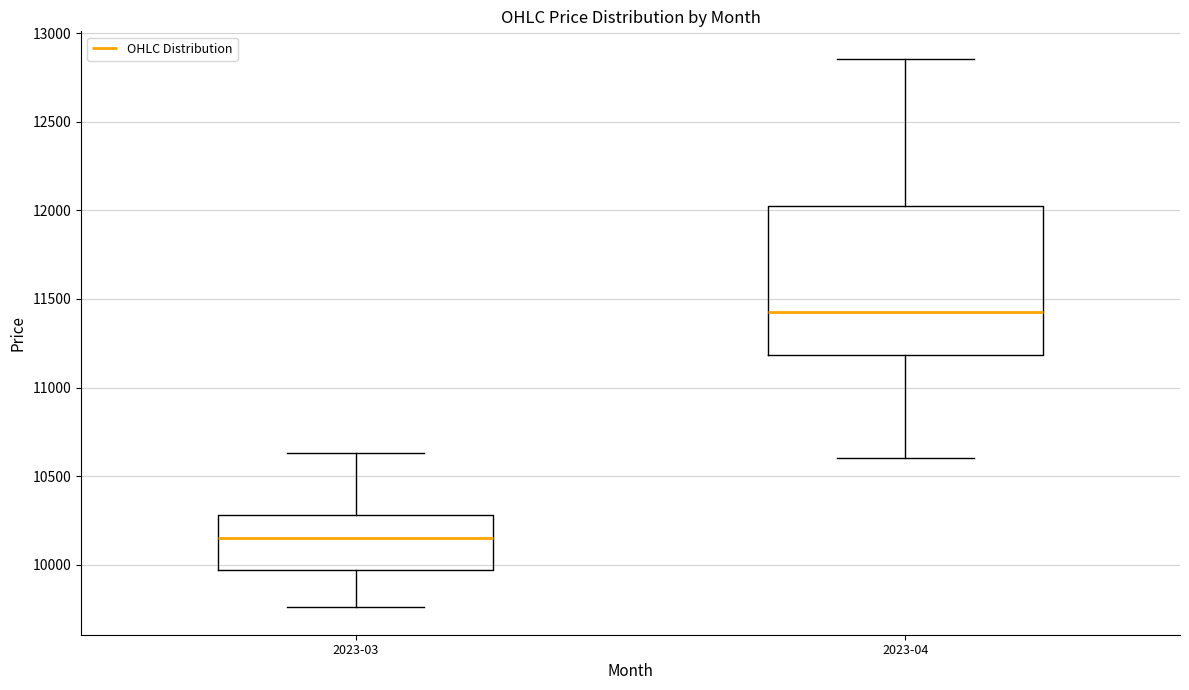

Reading left to right, transcribe this box plot: for each box, give where its median line is, the range the box spans, and where its two whiskers end, as read against the y-axis. The values are not printed on the chart, so give them approximately, as read against the axis.

2023-03: median 10150, box 9950 to 10300, whiskers 9750 to 10650
2023-04: median 11450, box 11200 to 12050, whiskers 10600 to 12850